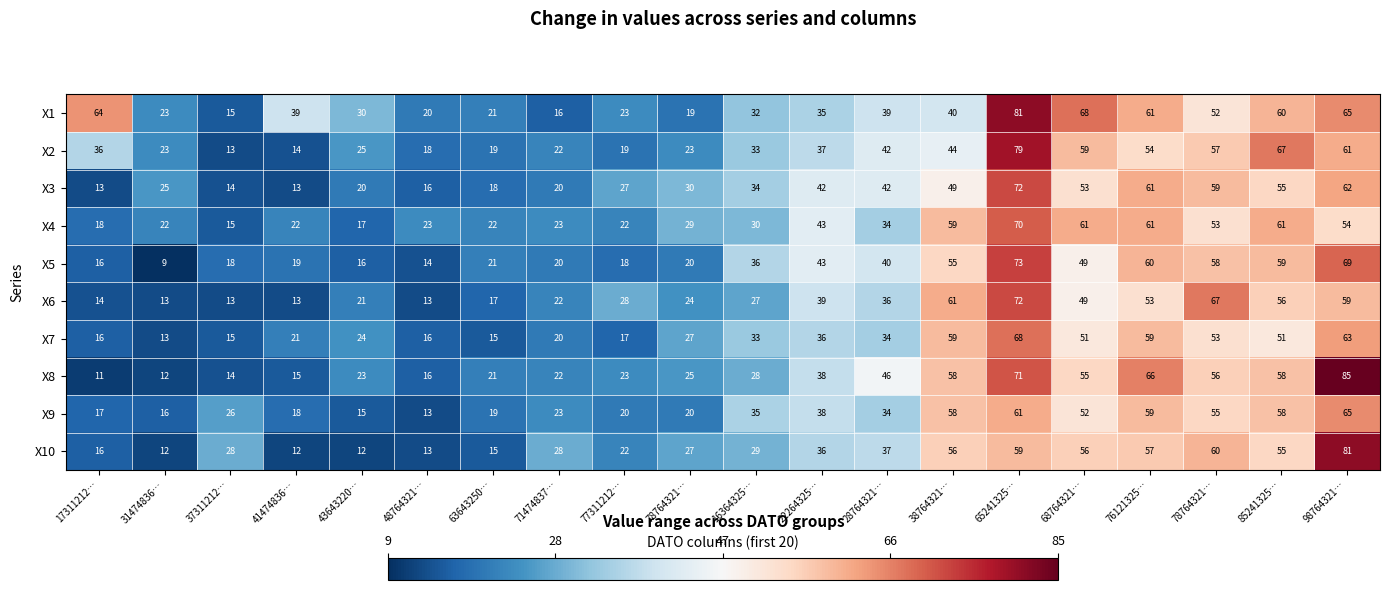

How many data points in X5 are less than 36?

10